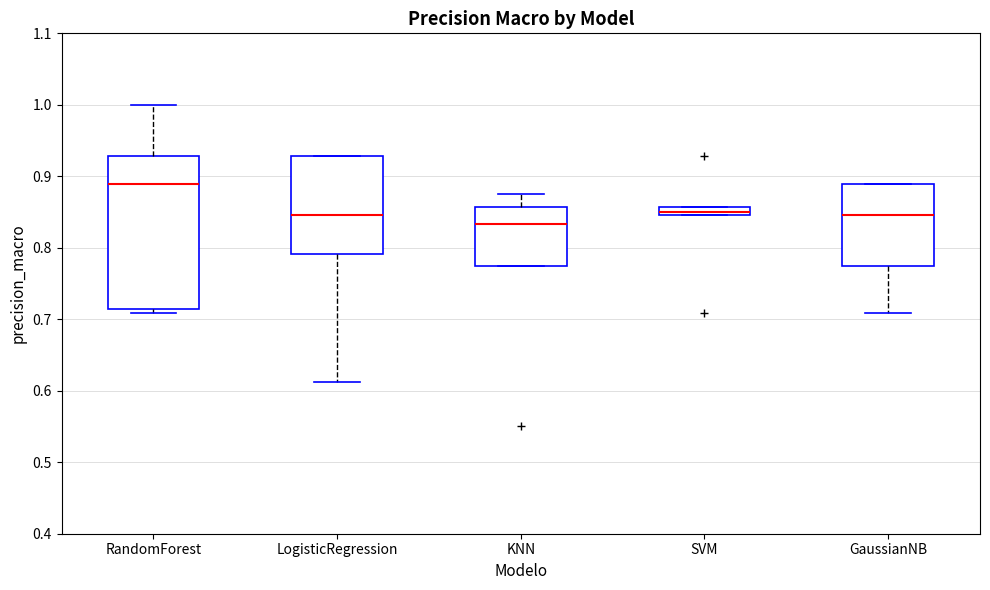

Comparing the boxes themselves (not the whiskers), which one is the tallest?

RandomForest